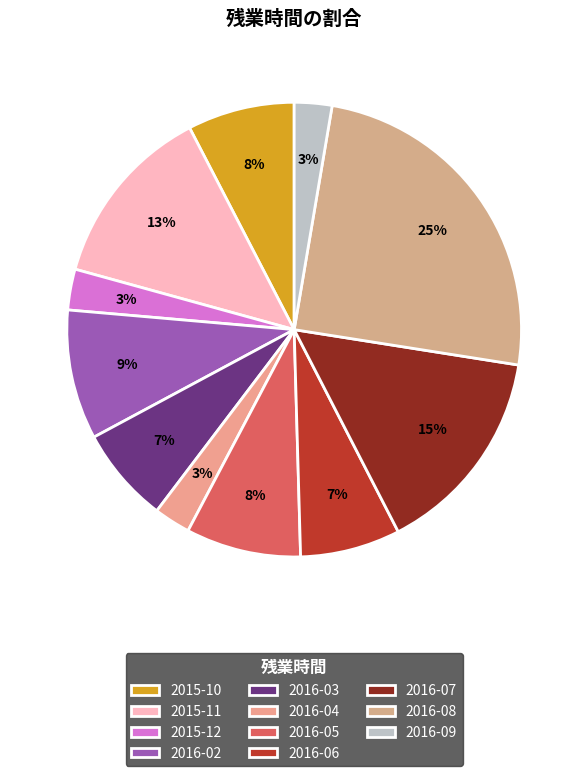

Is there any slice that represents more than half of the pie?

No